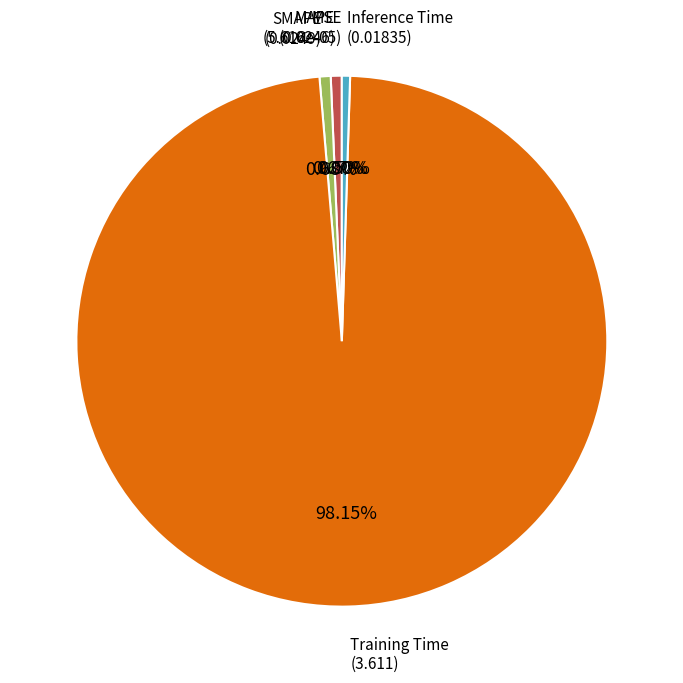

Does any single category account for the majority?

Yes